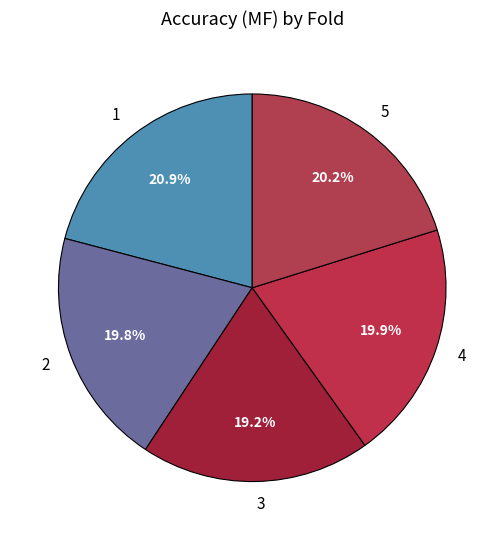

What is the smallest slice in the pie chart?

3